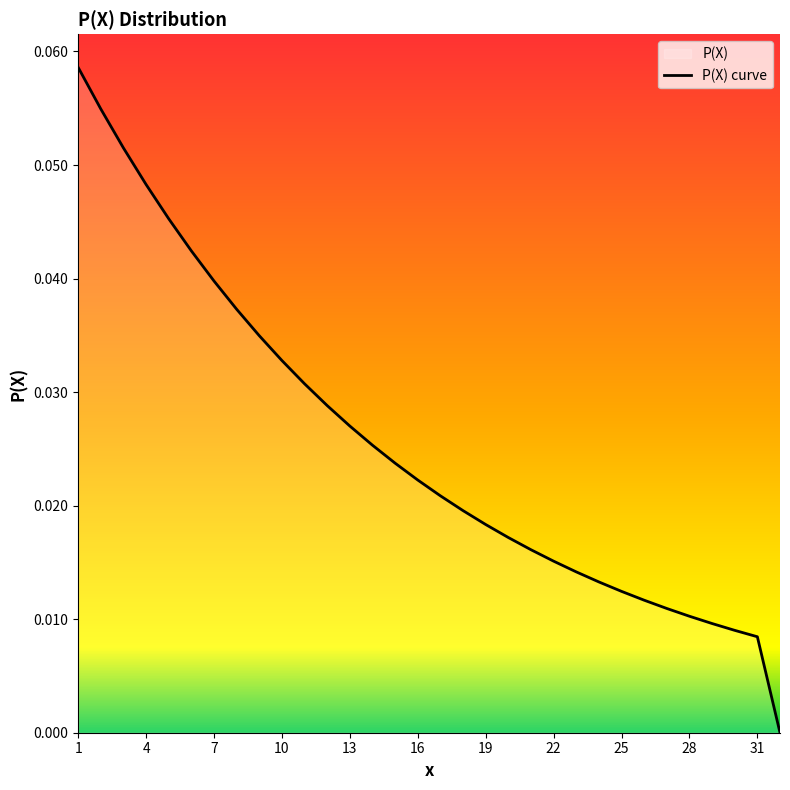

True or false: the data shows 0.1 at 1.

False